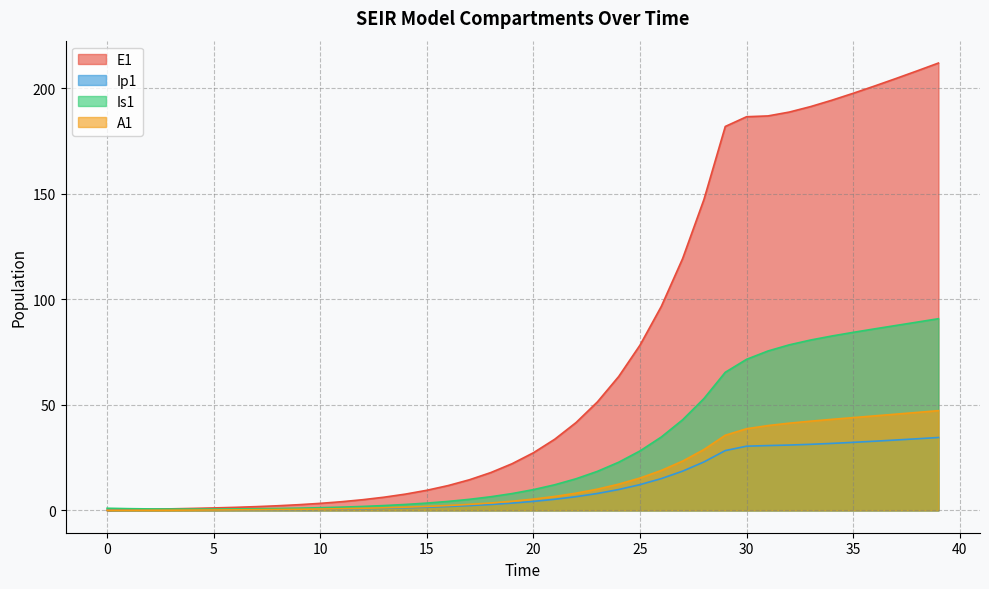

What are all the series names shown in the legend?

E1, Ip1, Is1, A1